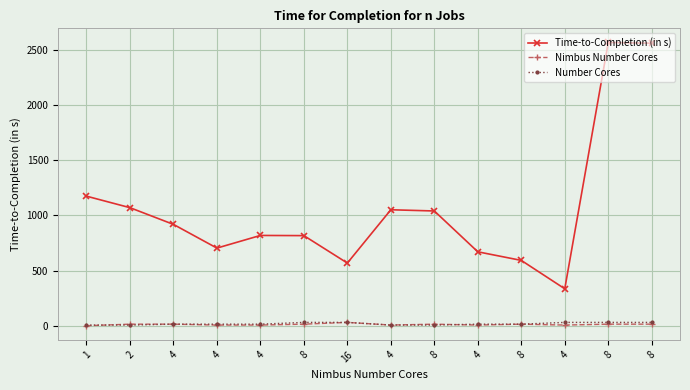

Count the Number Cores values in the range 8 to 32.

14